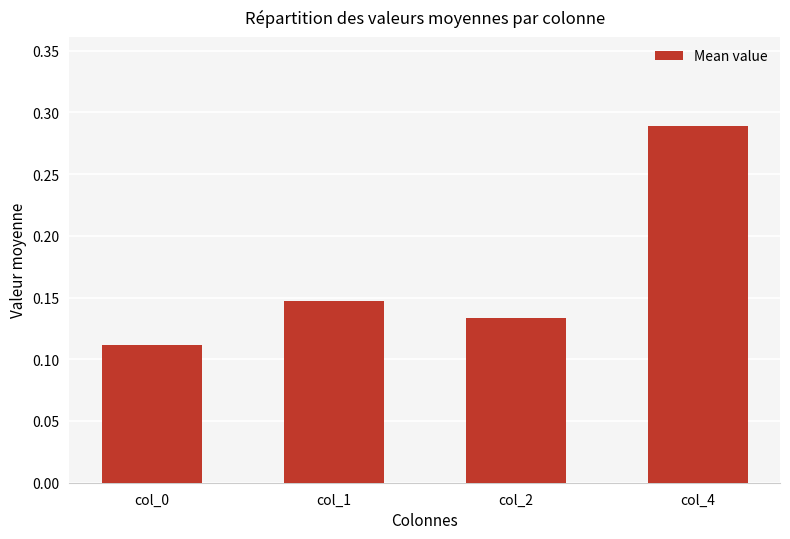

How many categories are shown in the chart?

4